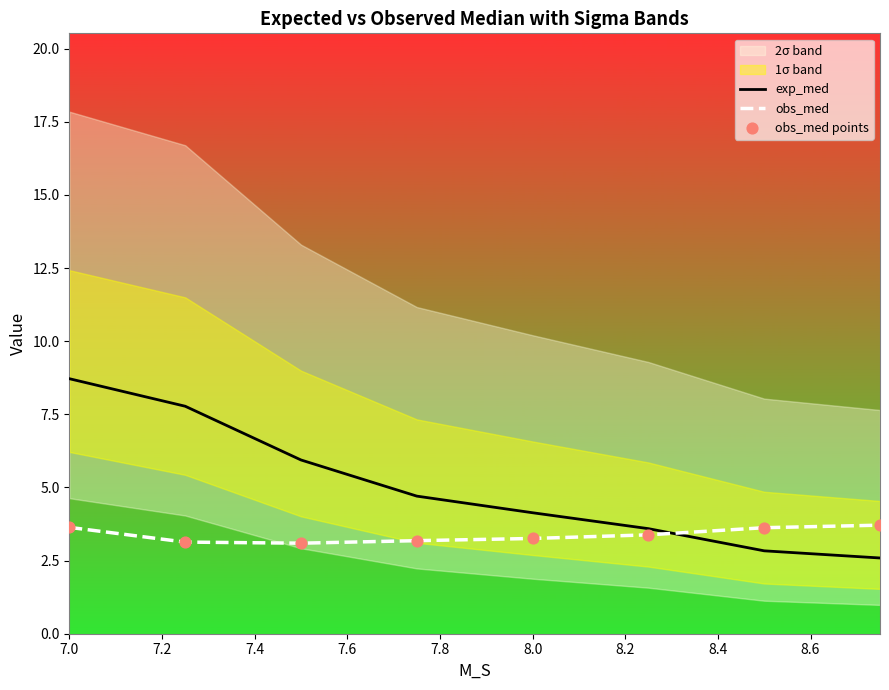

Which series has the widest spread of Y values?

exp_med